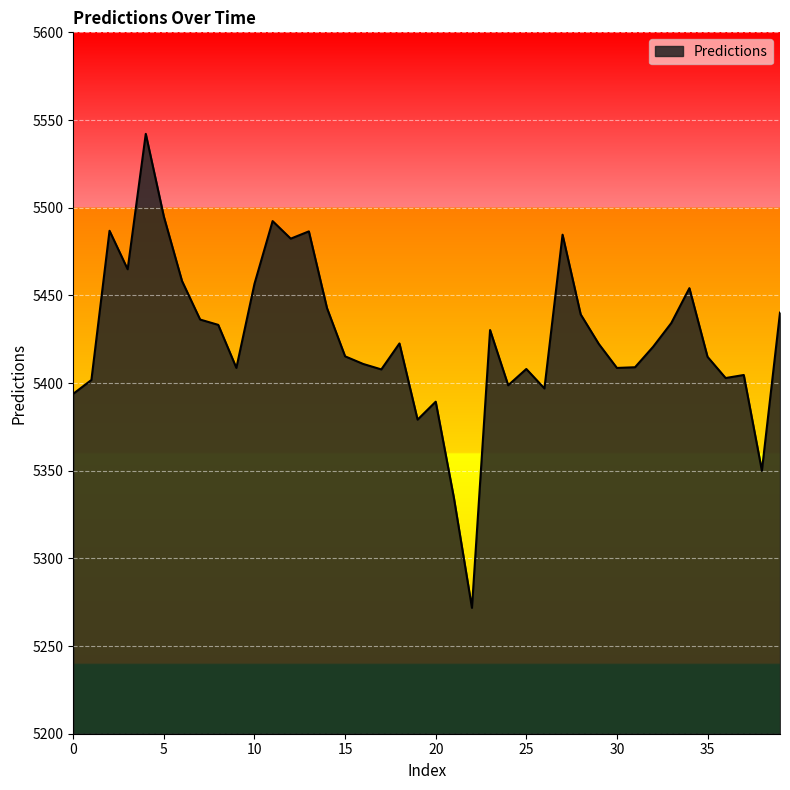

What is the difference between the maximum and minimum values?

270.3